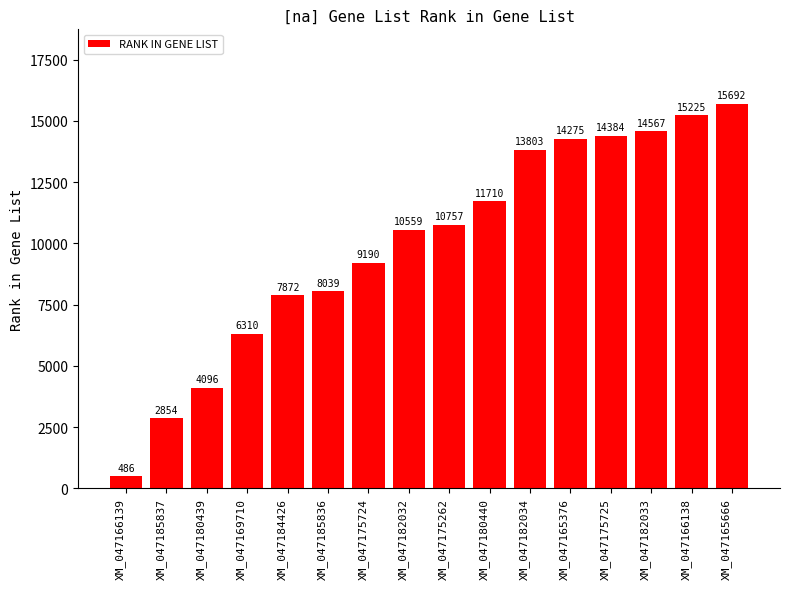

List the labels in order of value, largest first.

XM_047165666, XM_047166138, XM_047182033, XM_047175725, XM_047165376, XM_047182034, XM_047180440, XM_047175262, XM_047182032, XM_047175724, XM_047185836, XM_047184426, XM_047169710, XM_047180439, XM_047185837, XM_047166139